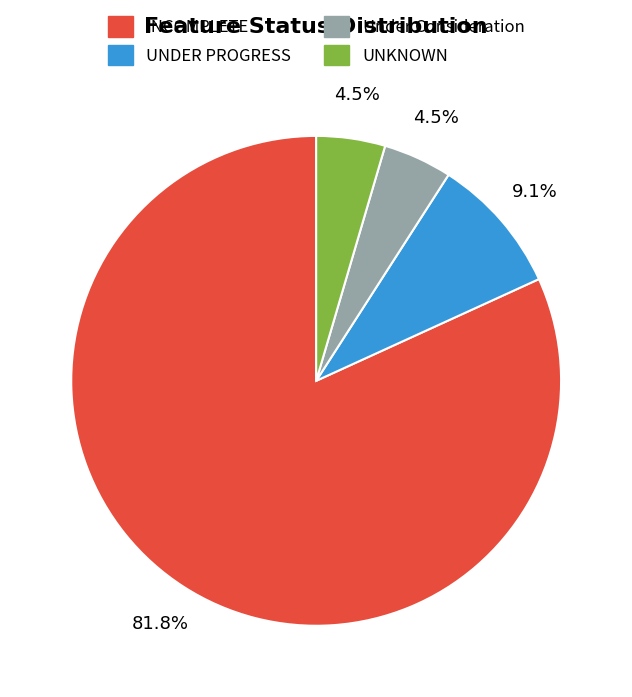

To the nearest percent, what is the average slice percentage?

25%